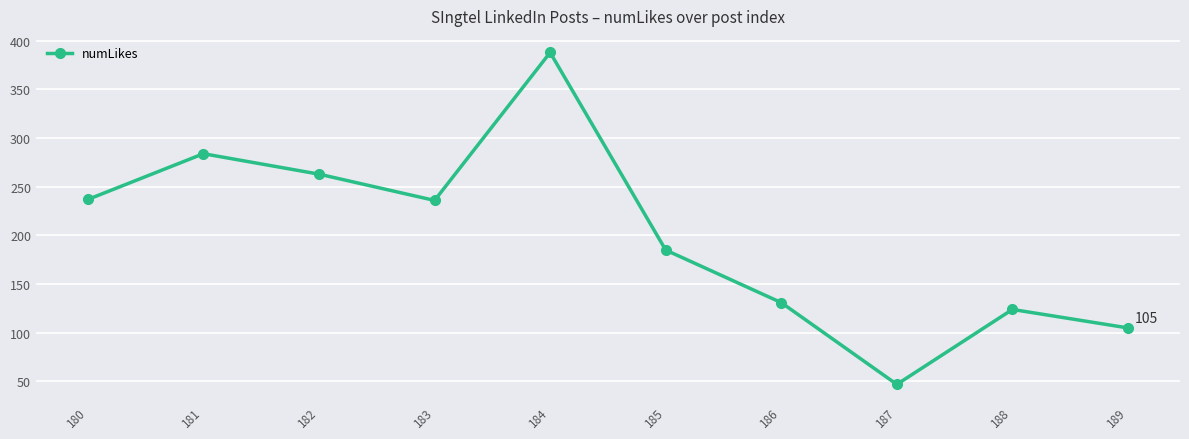

What is the sum of all values?

2000